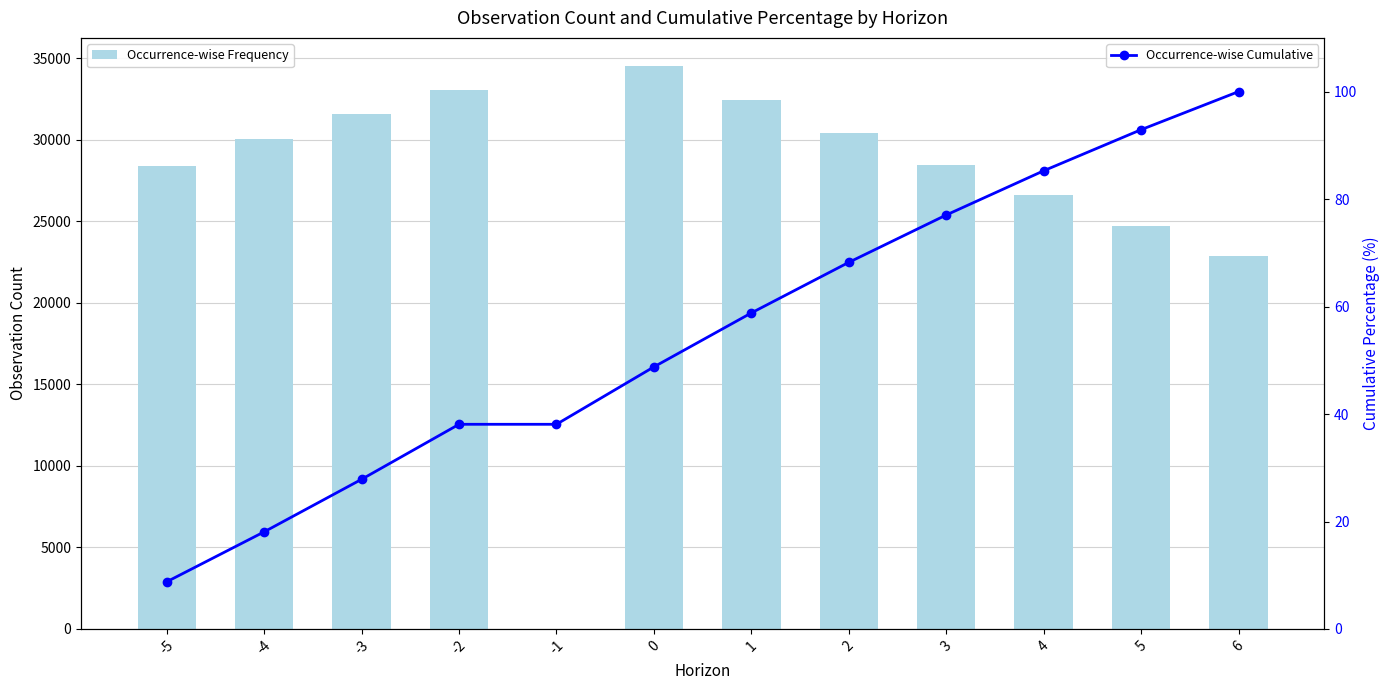

At how many categories does at least one series exceed 5034?

11